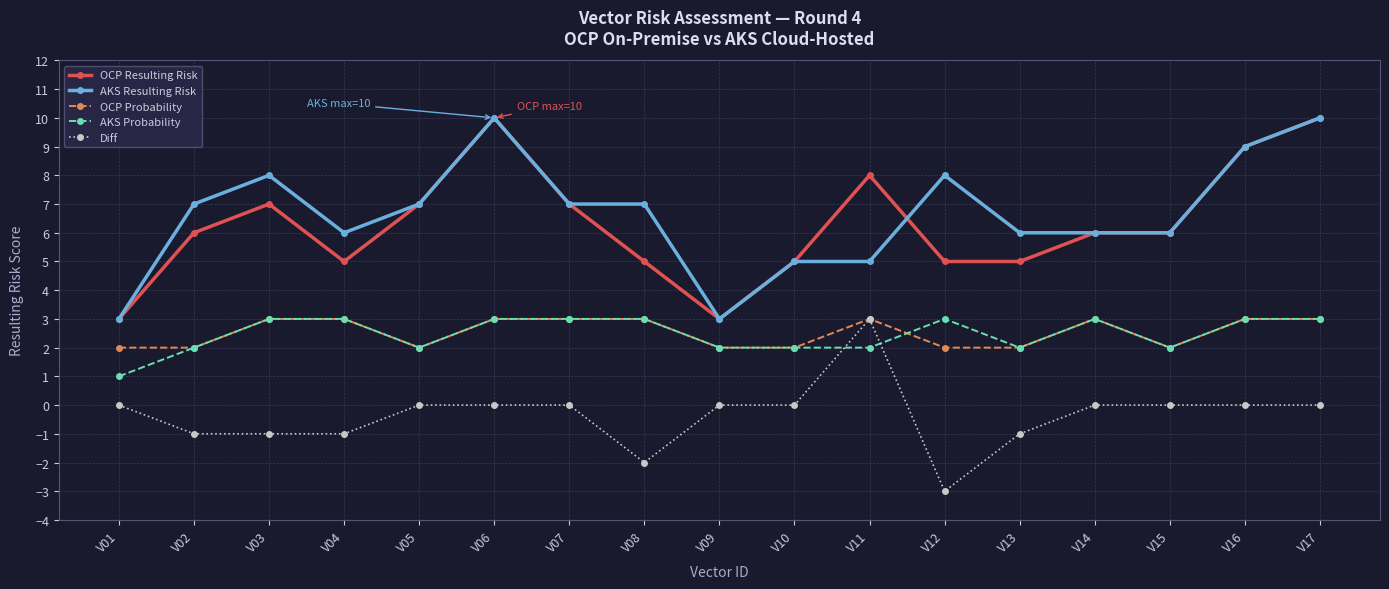

Does the chart have visible grid lines?

Yes